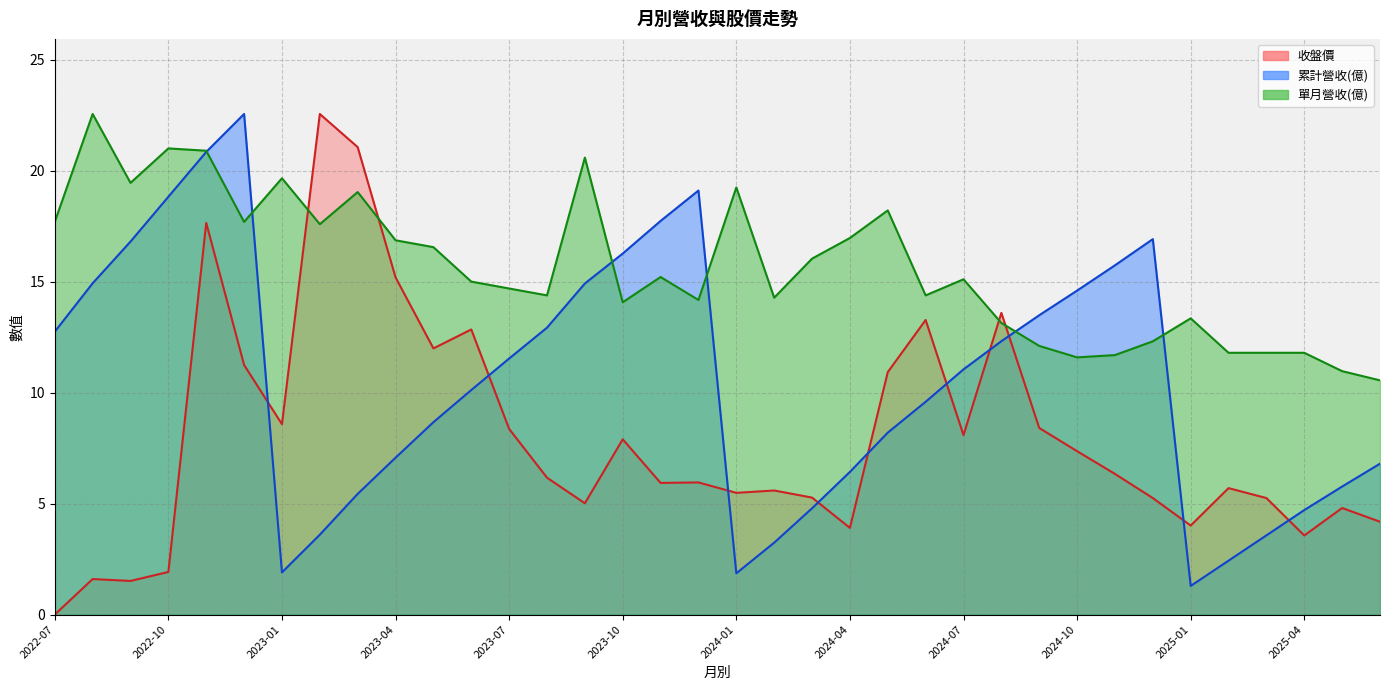

What is the label of the 10th point from the right?

2024-09